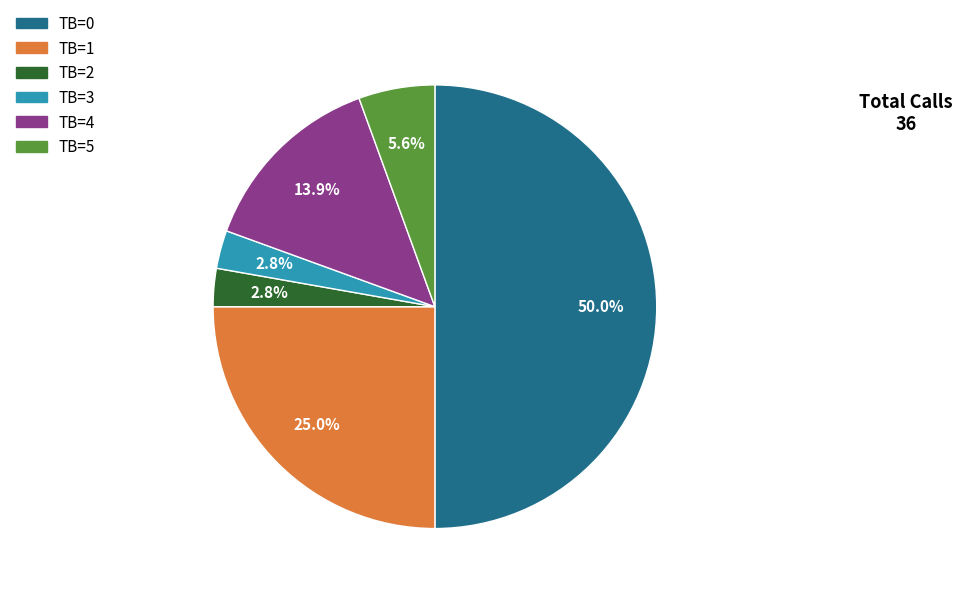

Which slice is the largest?

TB=0